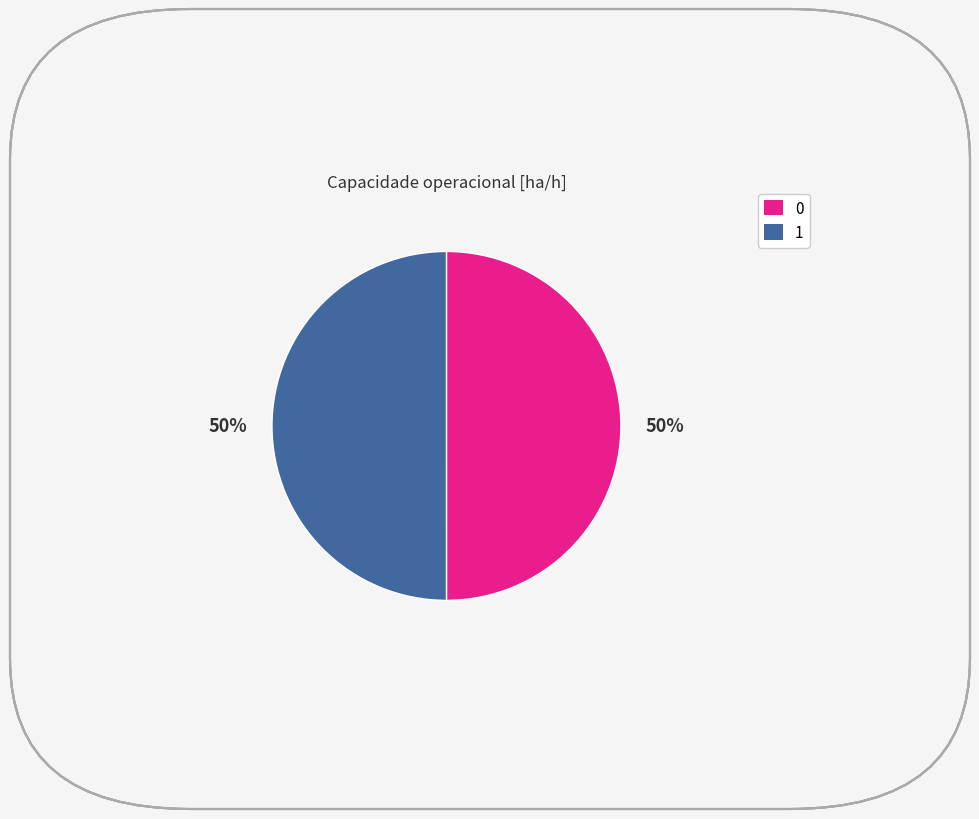

To the nearest percent, what portion does 0 represent?

50%